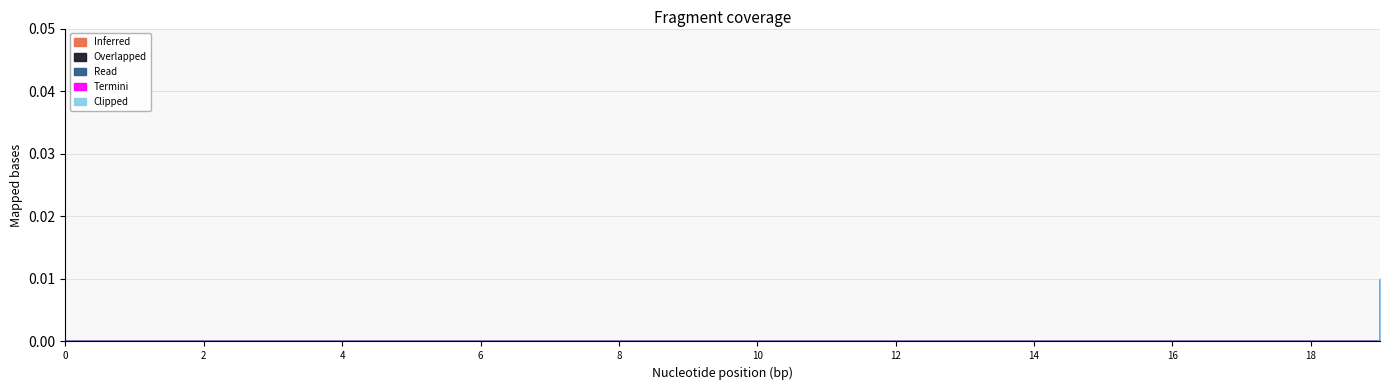

Does the chart have visible grid lines?

Yes